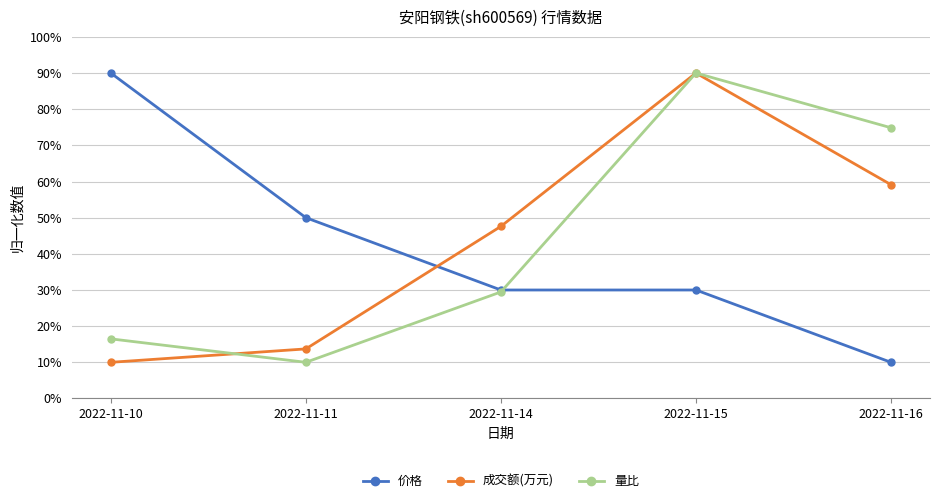

Which category has the highest value in the 价格 series?

2022-11-10